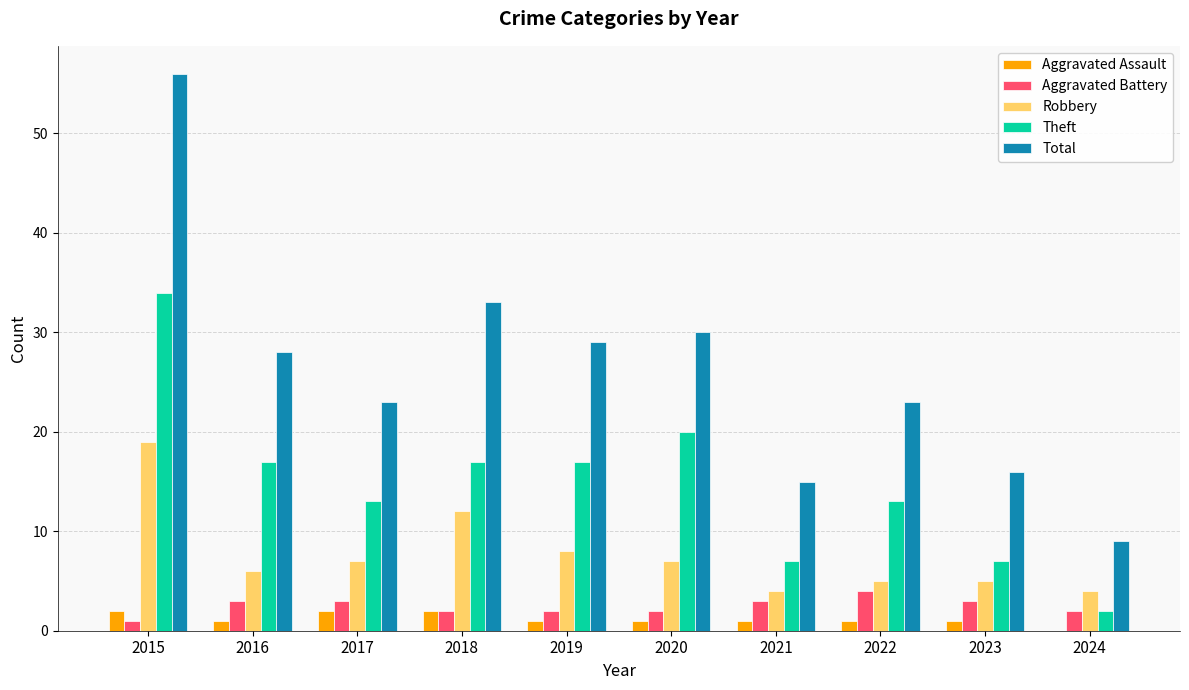

Read the Total value at 2022, to the nearest 5.

25